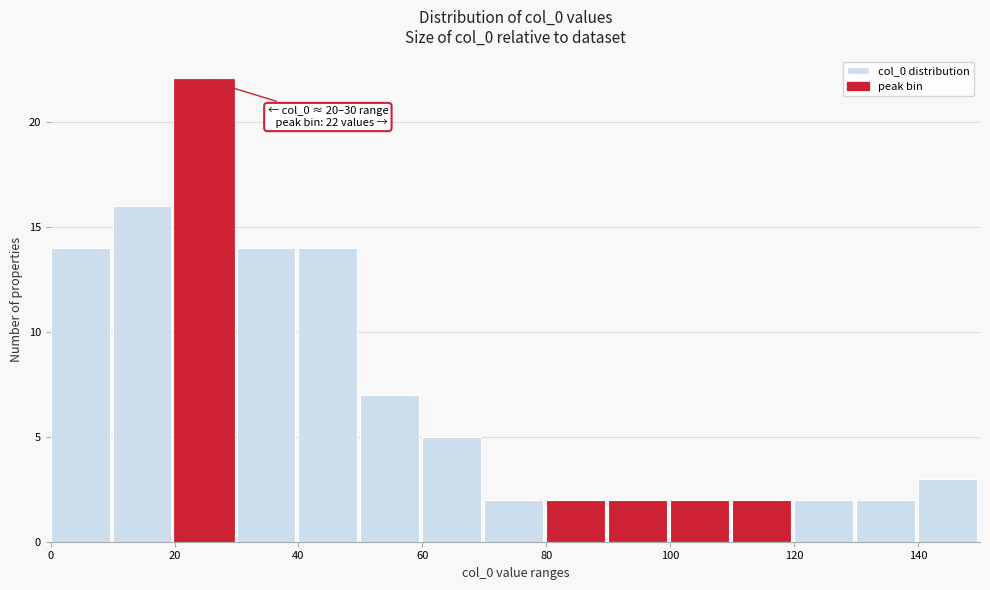

Over which range of the x-axis is the bar tallest?

20 to 30